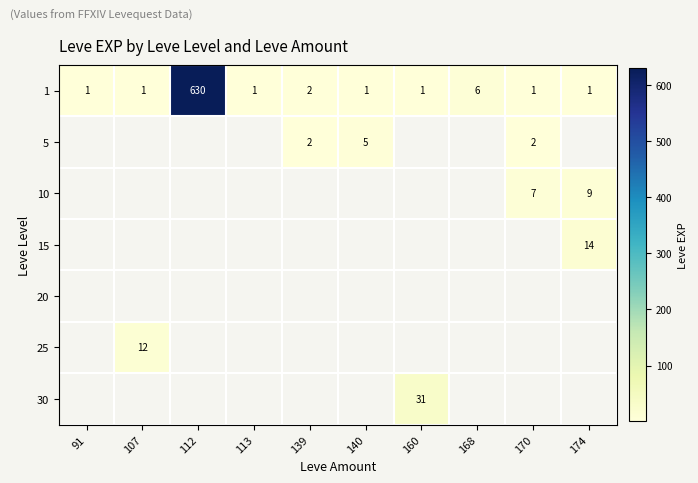

Is it true that 5 equals 0.6 at 170?

False